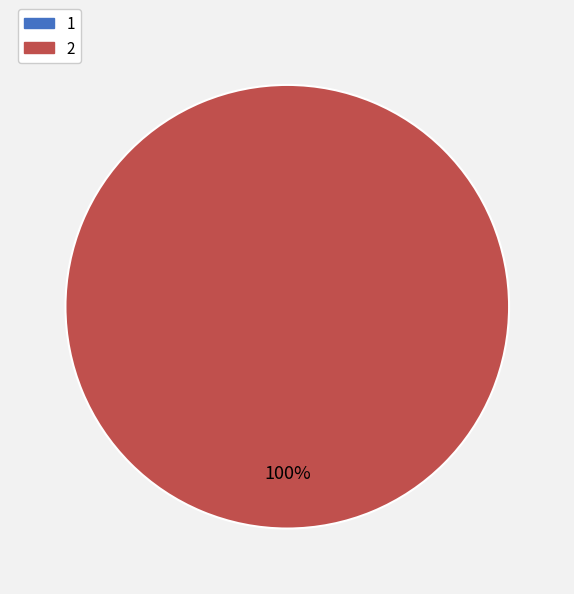

To the nearest percent, what percentage of the pie is 2?

100%